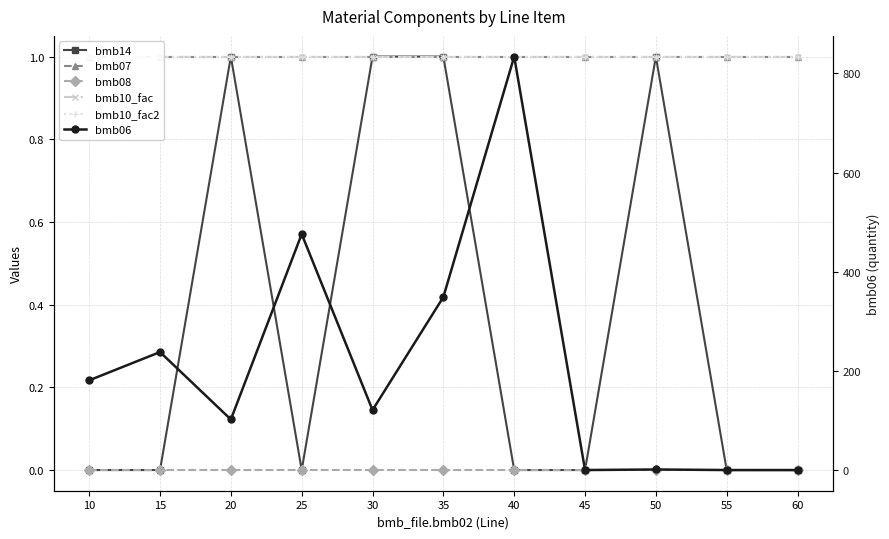

What is the maximum value shown in the chart?

834.0